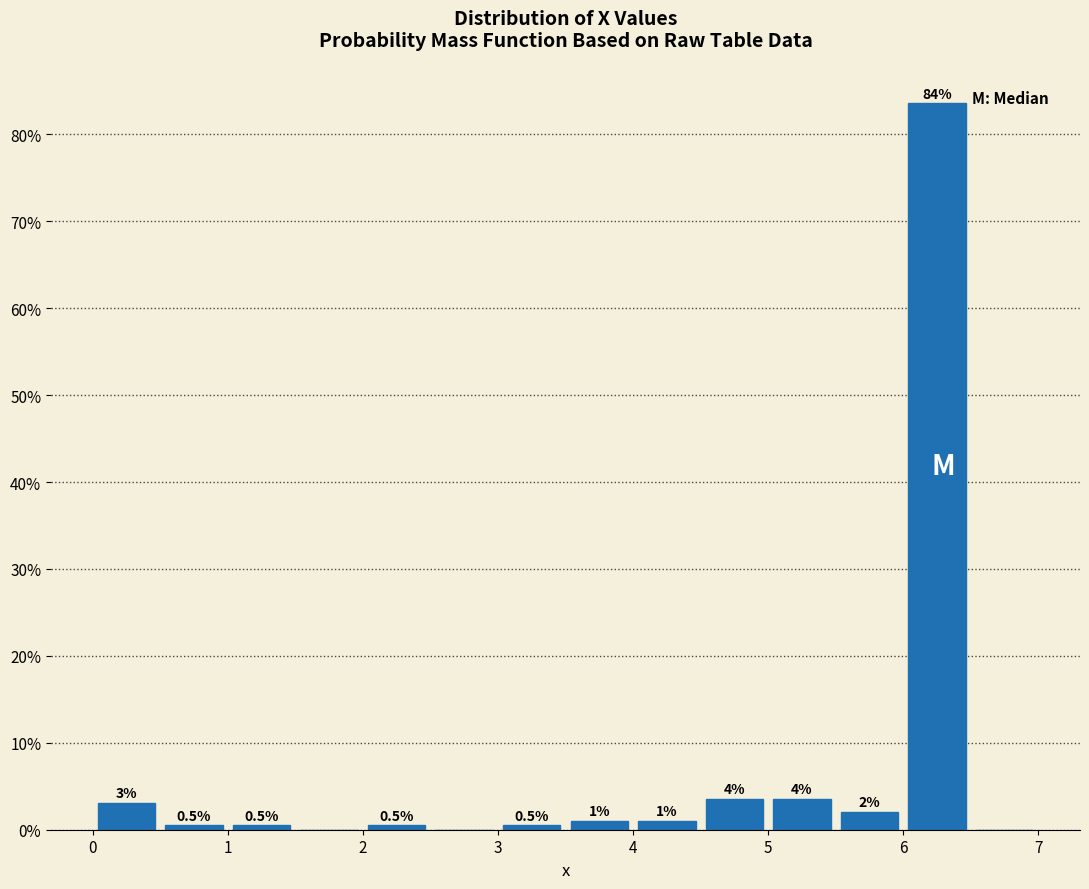

Over which range of the x-axis is the bar tallest?

6.0 to 6.5